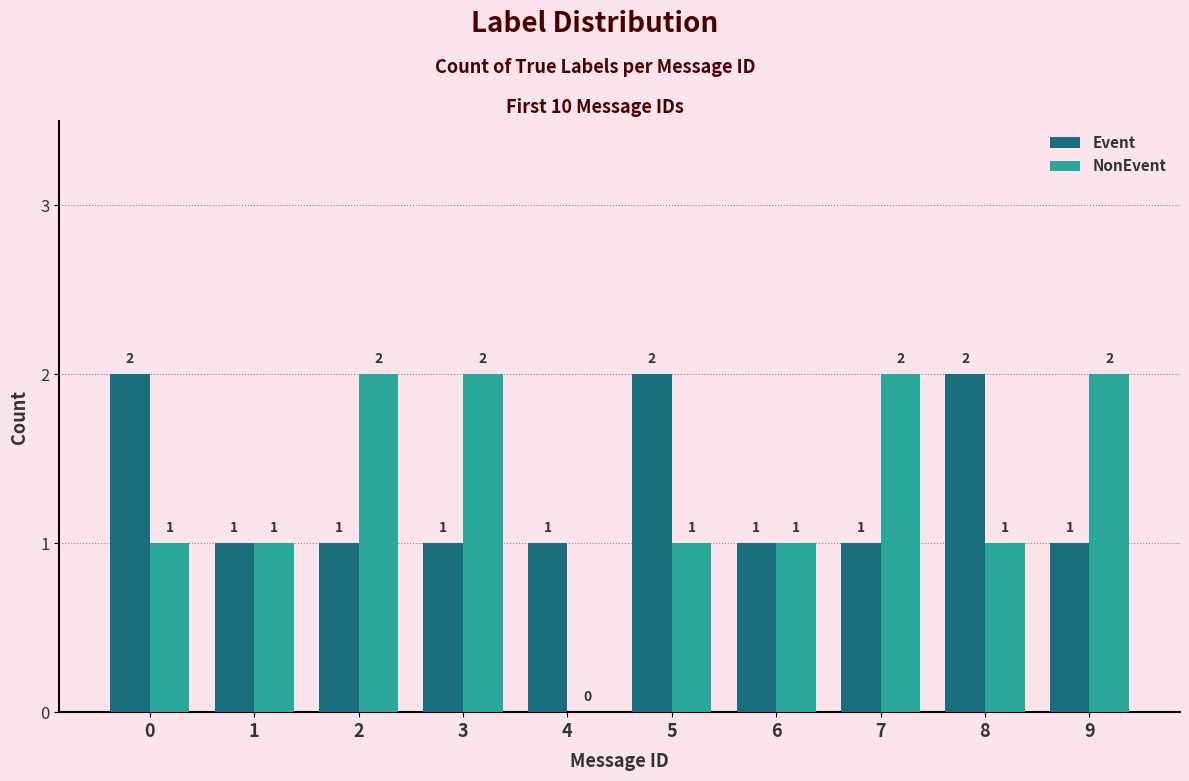

Which series has the widest spread of values?

NonEvent